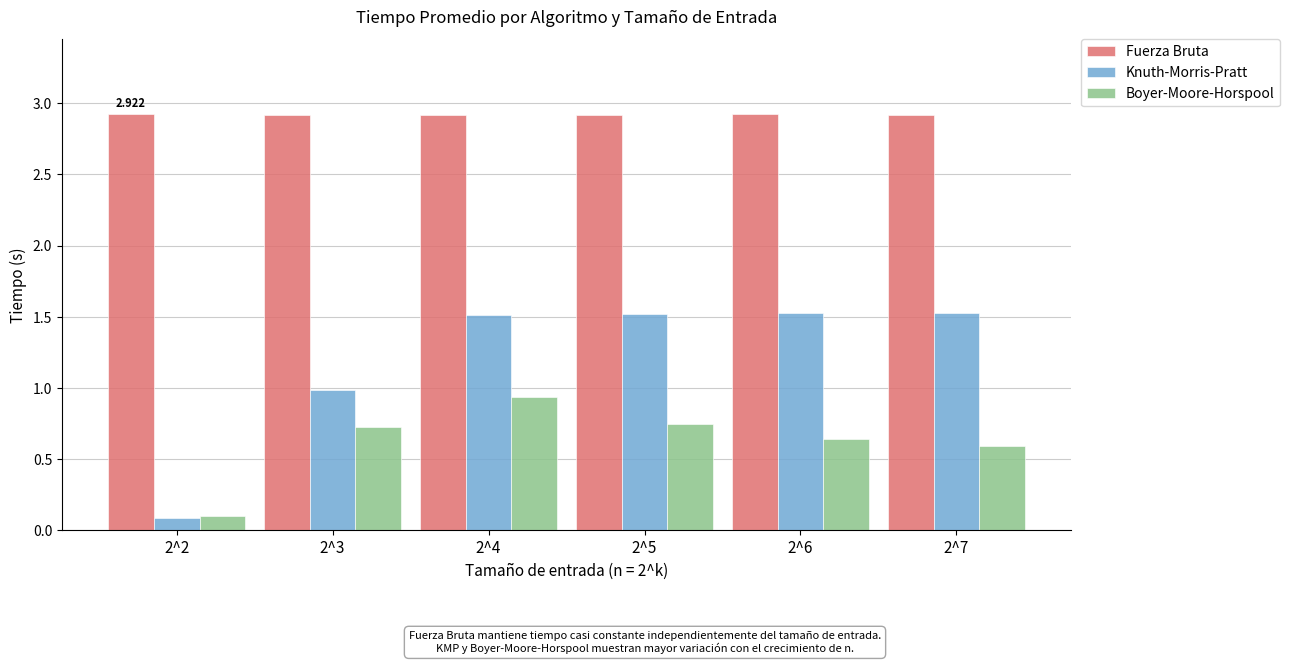

Is the value of Knuth-Morris-Pratt at 2^2 greater than the value of Boyer-Moore-Horspool at 2^7?

No